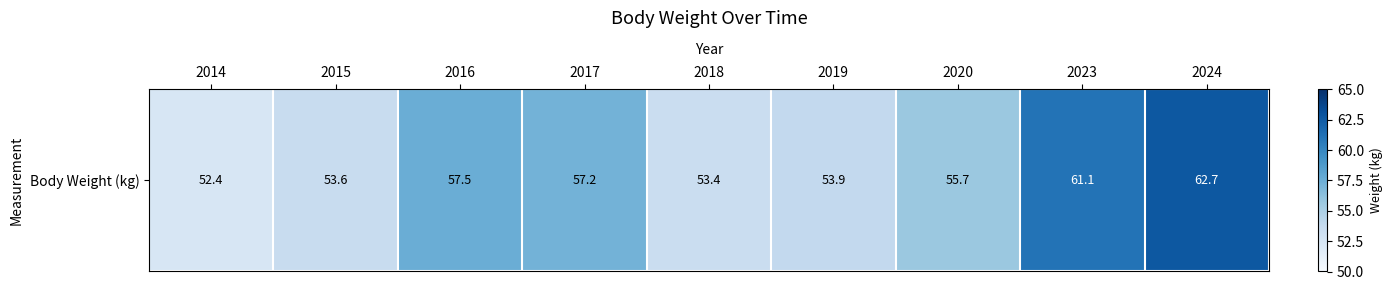

How many distinct data groups are displayed?

1